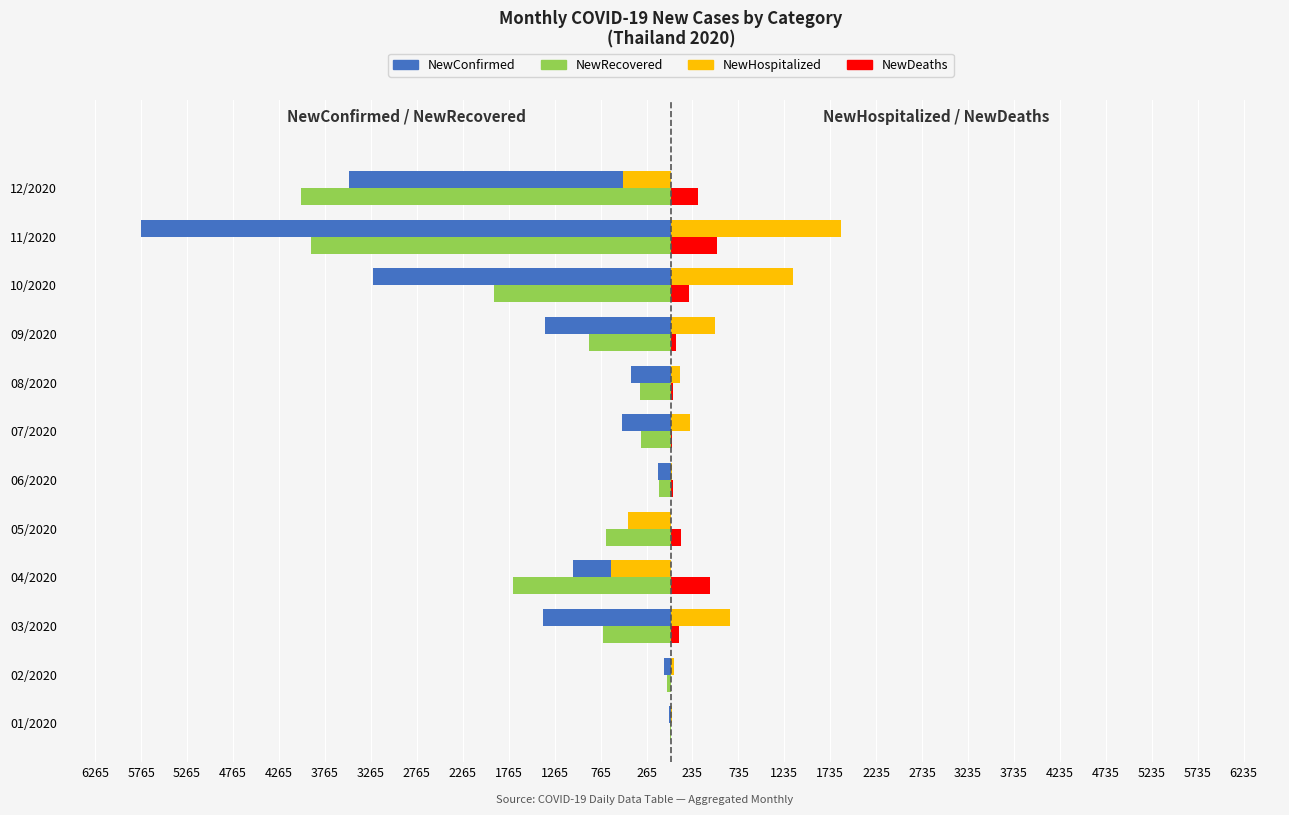

What are all the series names shown in the legend?

NewConfirmed, NewRecovered, NewHospitalized, NewDeaths